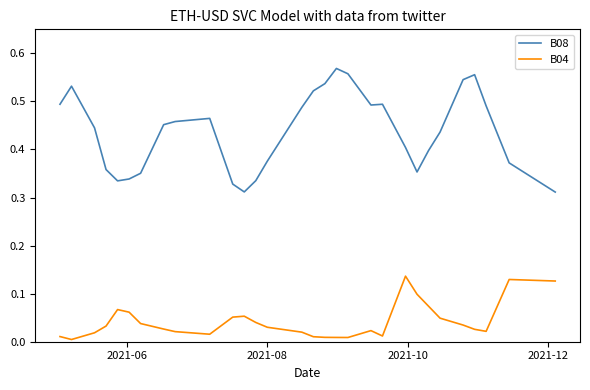

List the series in order of their overall mean, lowest first.

B04, B08